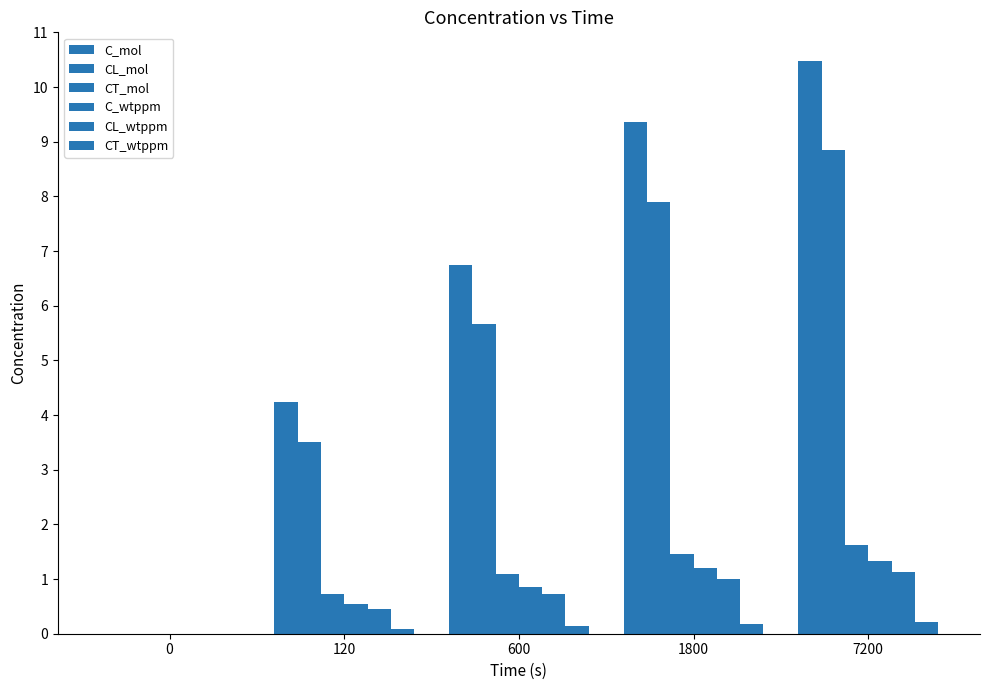

Are the bars horizontal?

No